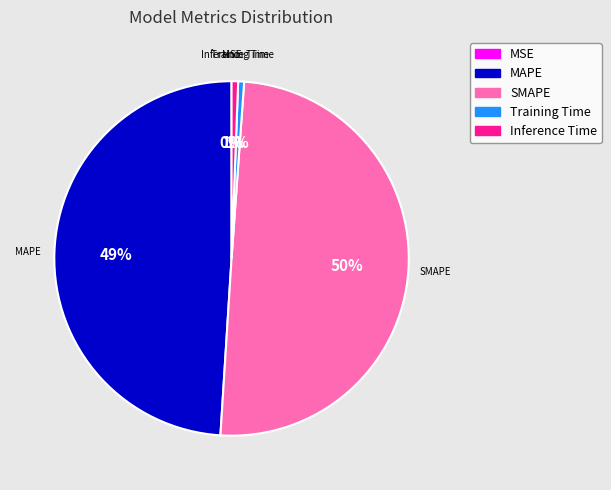

To the nearest percent, what portion does MAPE represent?

49%